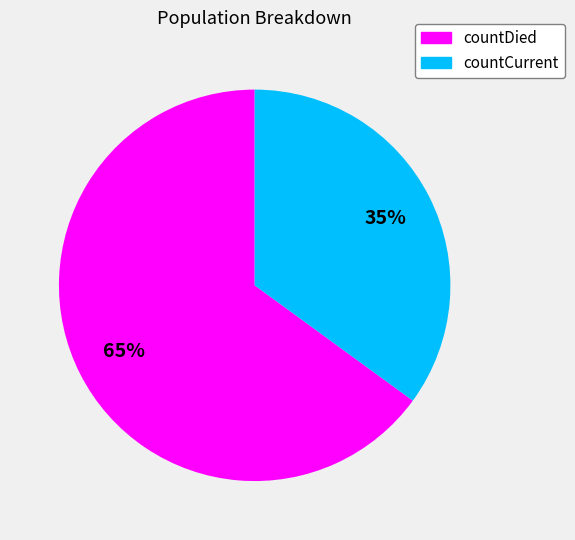

To the nearest percent, what is the average slice percentage?

50%